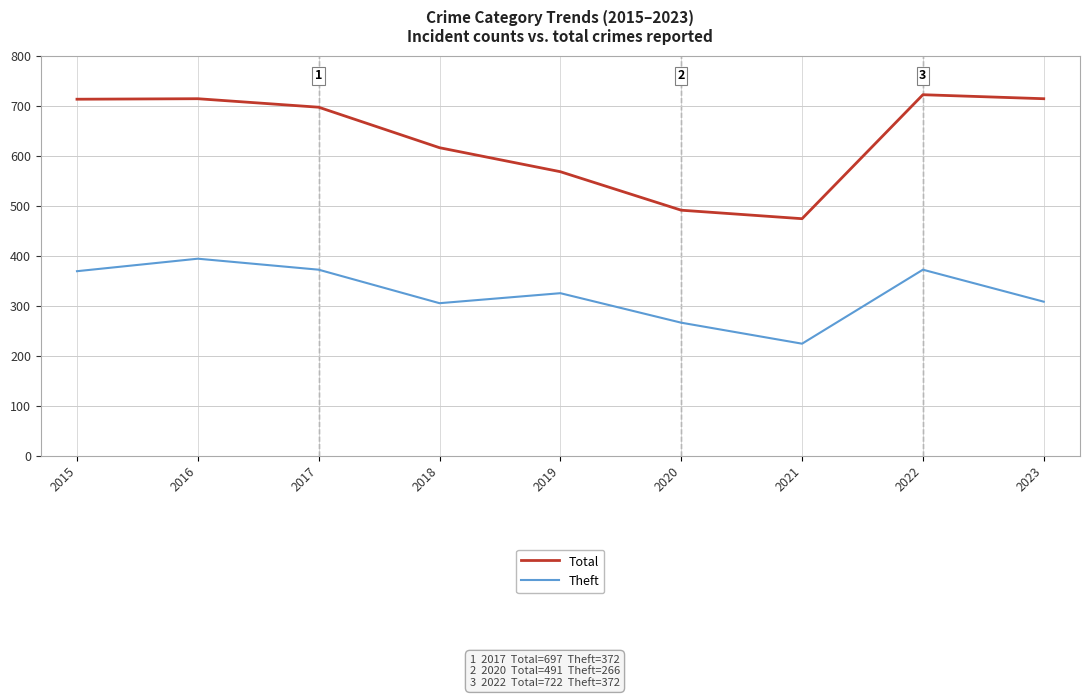

What is the difference between the Total values at 2018 and 2021?

142